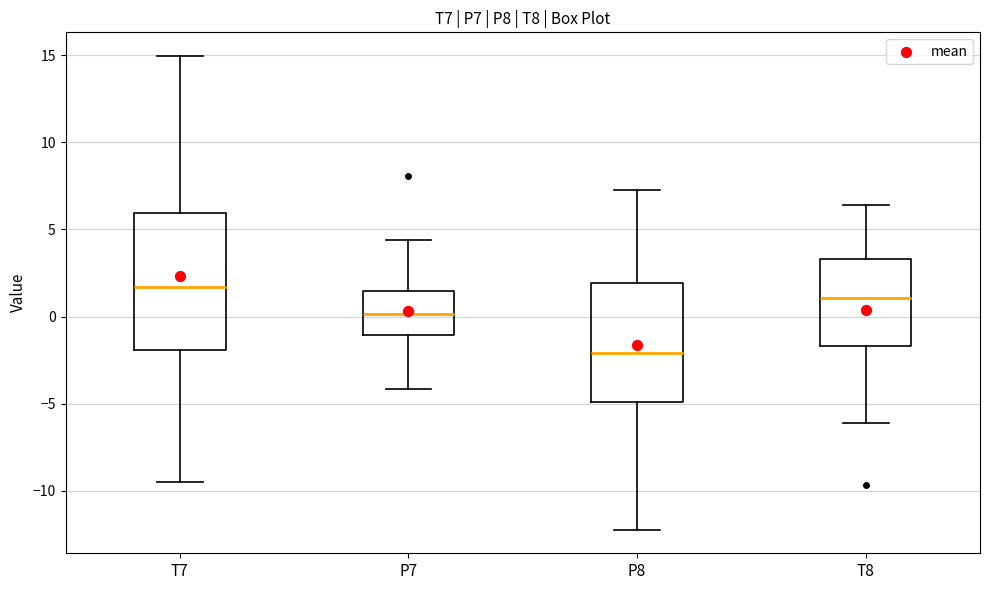

Comparing the boxes themselves (not the whiskers), which one is the tallest?

T7